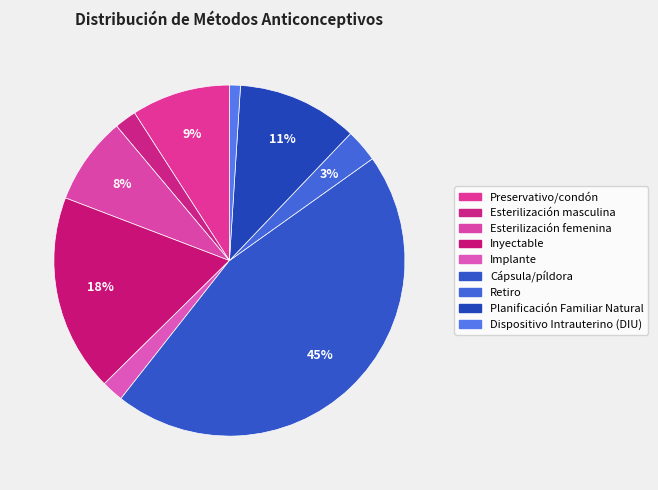

Does Retiro account for over 50% of the chart?

No